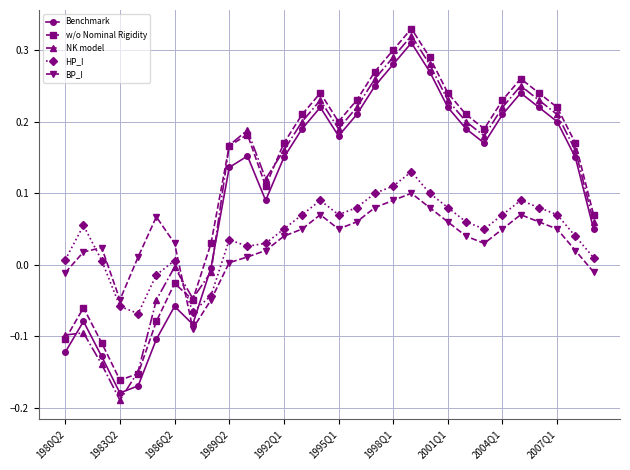

How many intersections are there between HP_I and NK model?

1